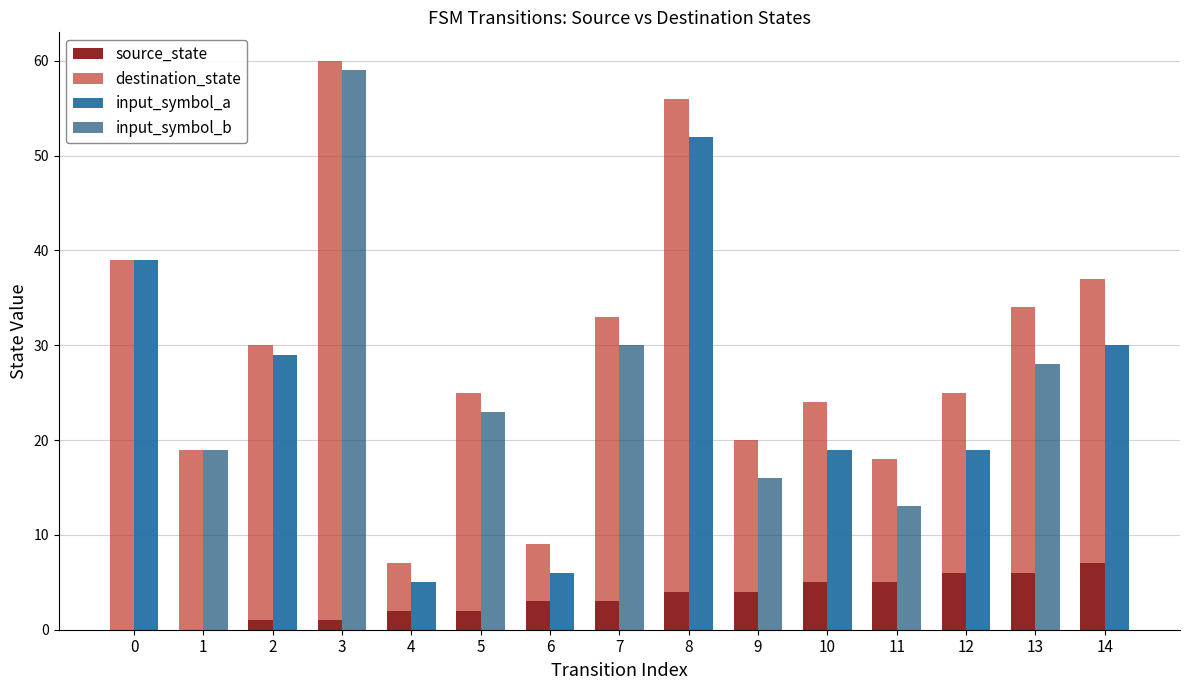

The source_state series shows 7 at 14. True or false?

True